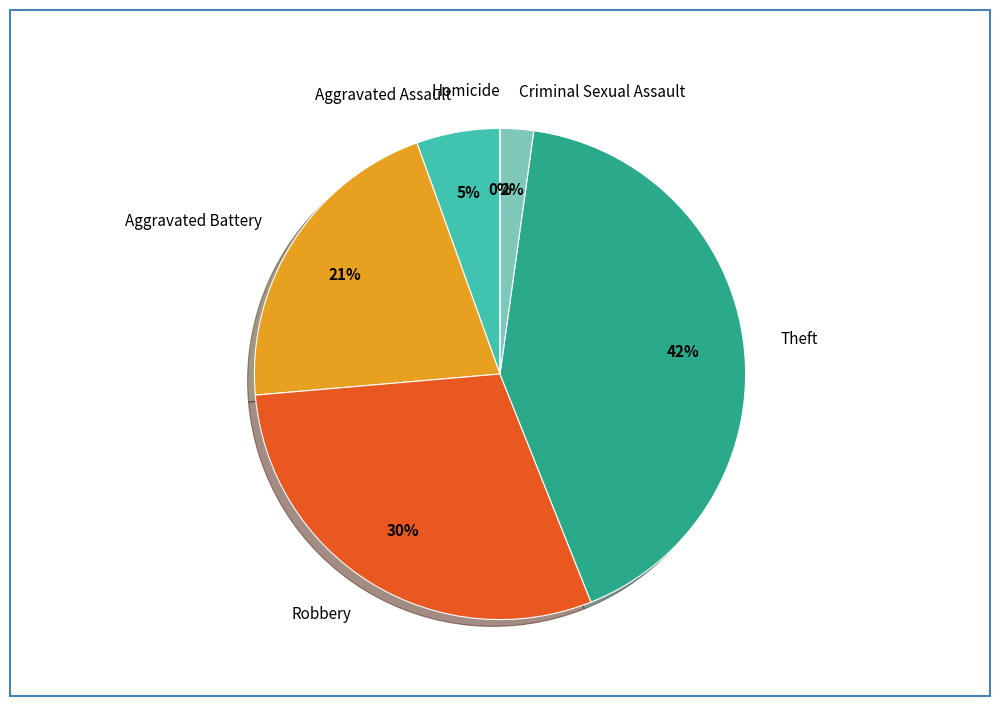

Combined, do Aggravated Battery and Robbery account for over 50%?

Yes